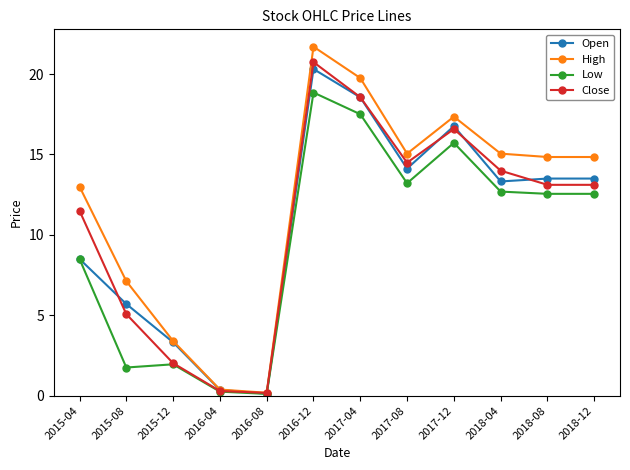

True or false: Open has a value of 8.9 at 2018-12.

False